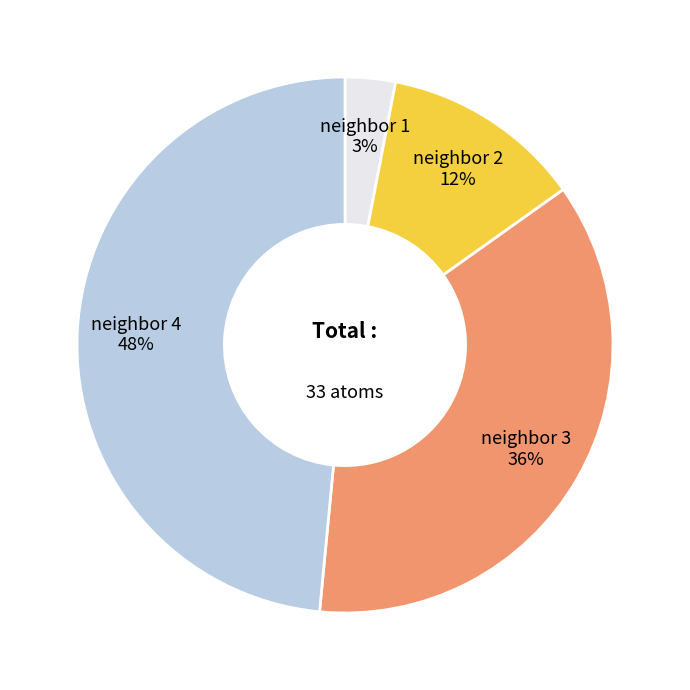

To the nearest percent, what is the average slice percentage?

25%